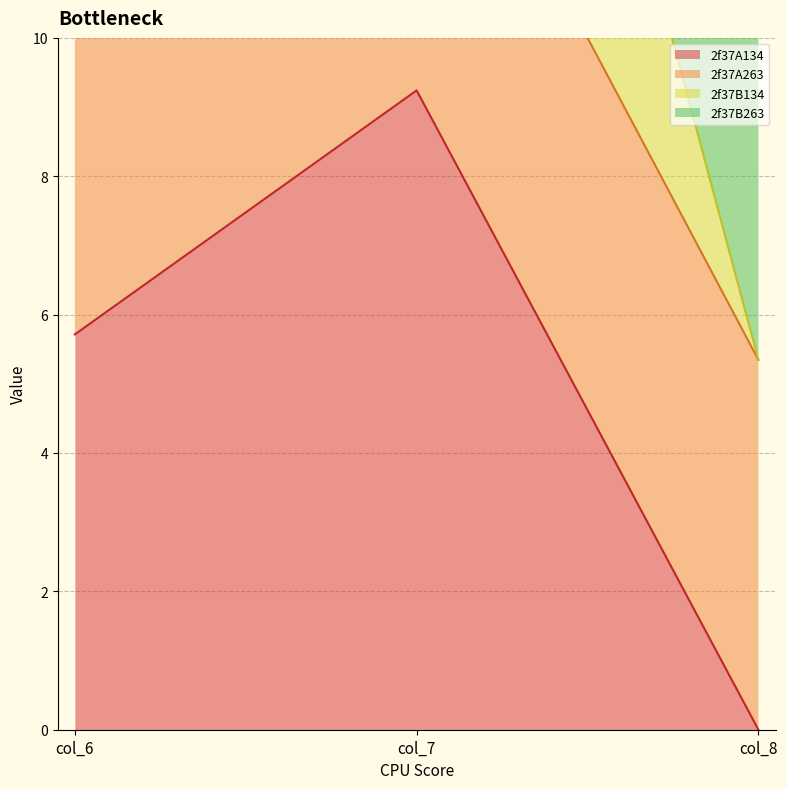

Where does the 2f37A134 series first go above 5?

col_6